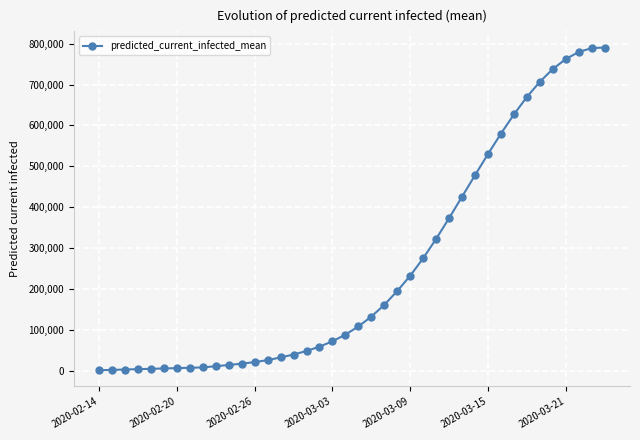

How many lines are shown in the chart?

1